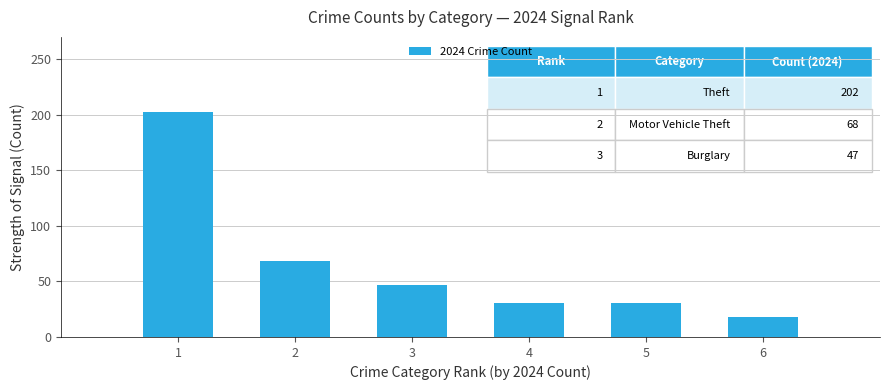

What is the sum of all values?

397